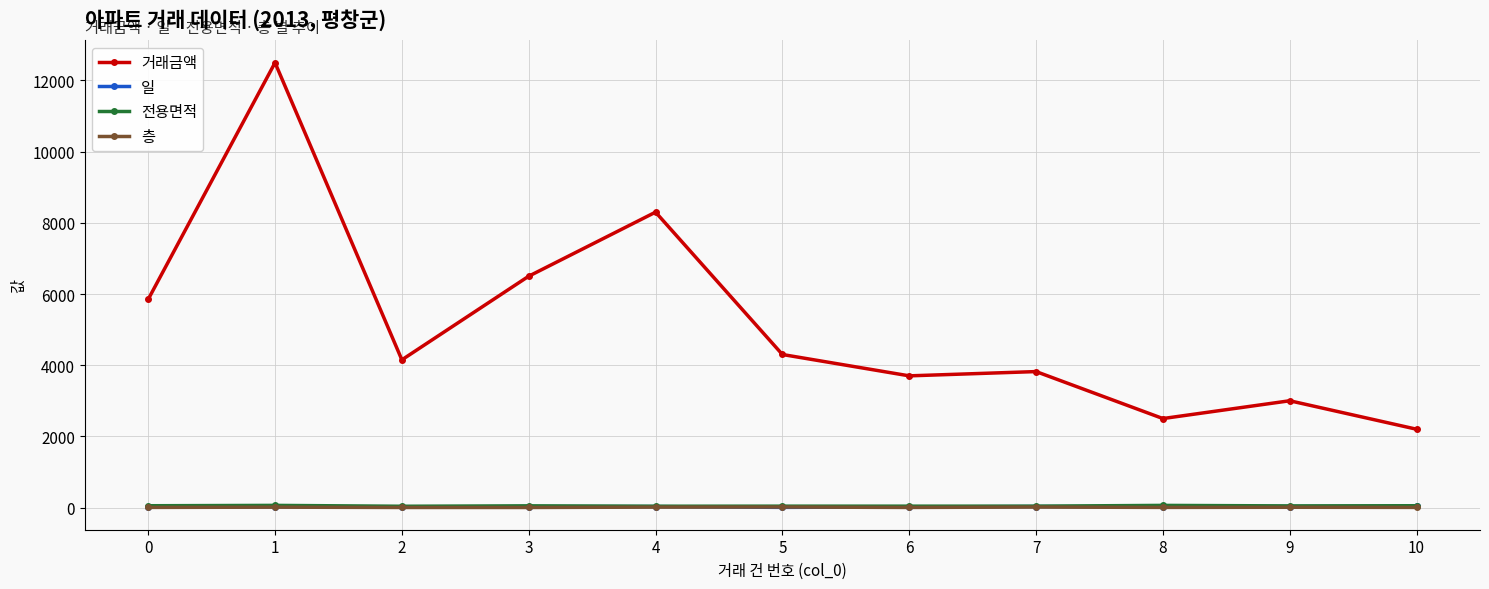

Which series has the largest range (max minus min)?

거래금액